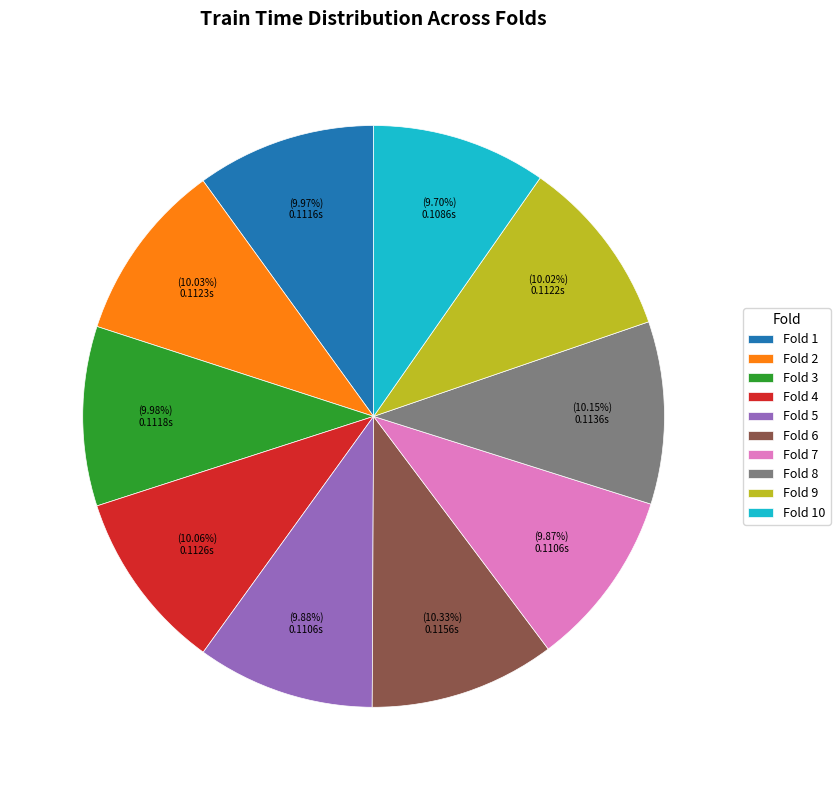

What percentage is the Fold 6 slice, to the nearest percent?

10%